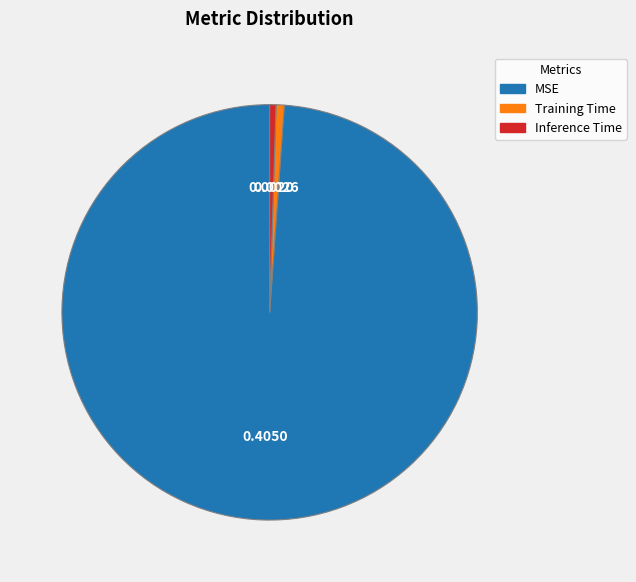

Which slice is the largest?

MSE